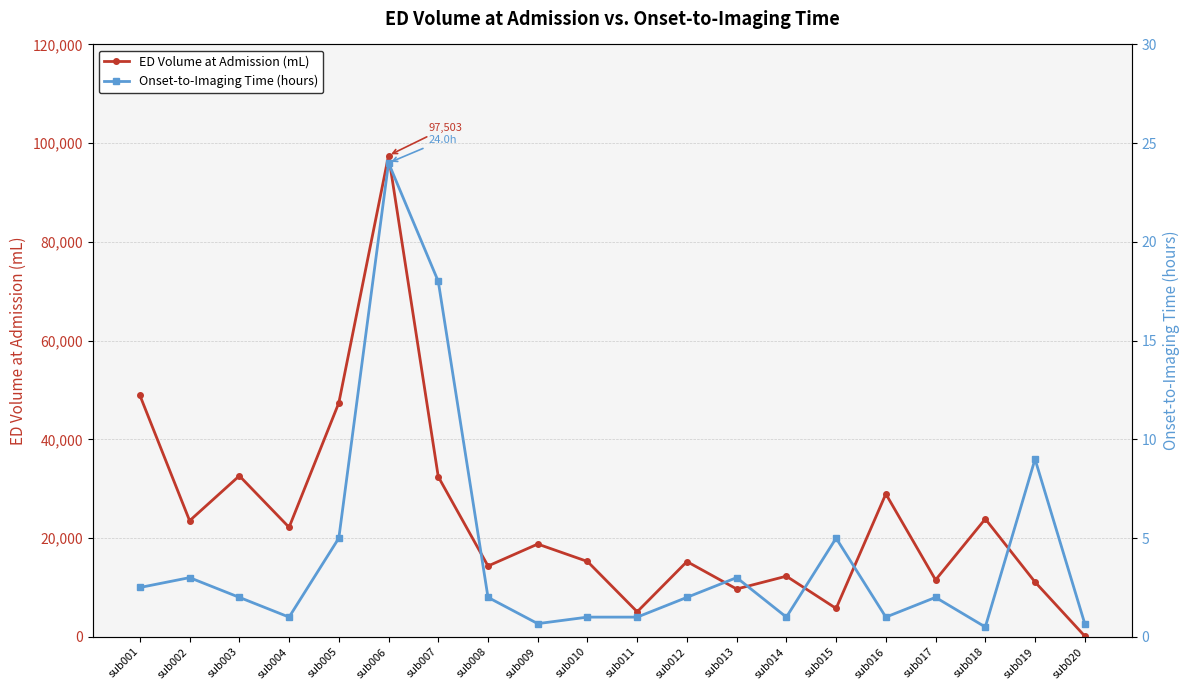

The value of ED Volume at Admission (mL) at sub001 is 48919.0. True or false?

True